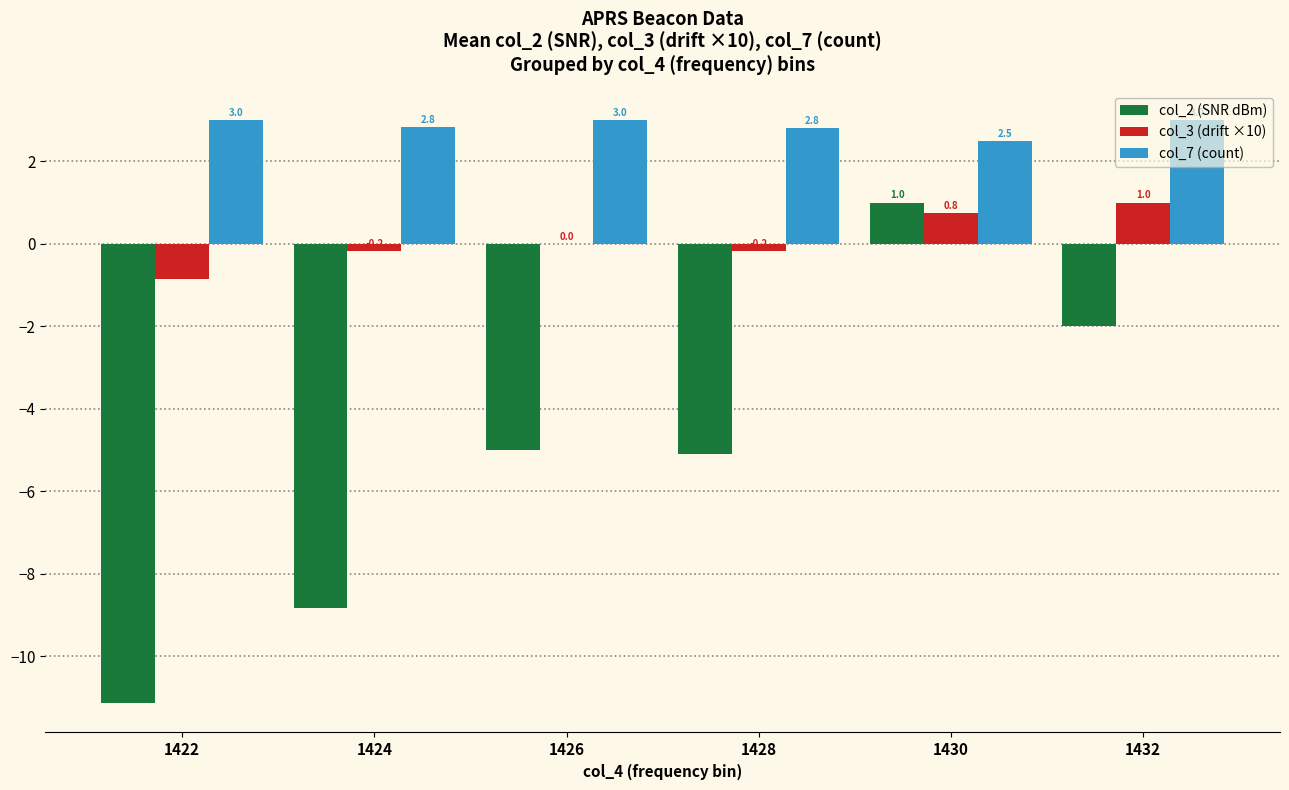

What is the maximum value shown in the chart?

3.0